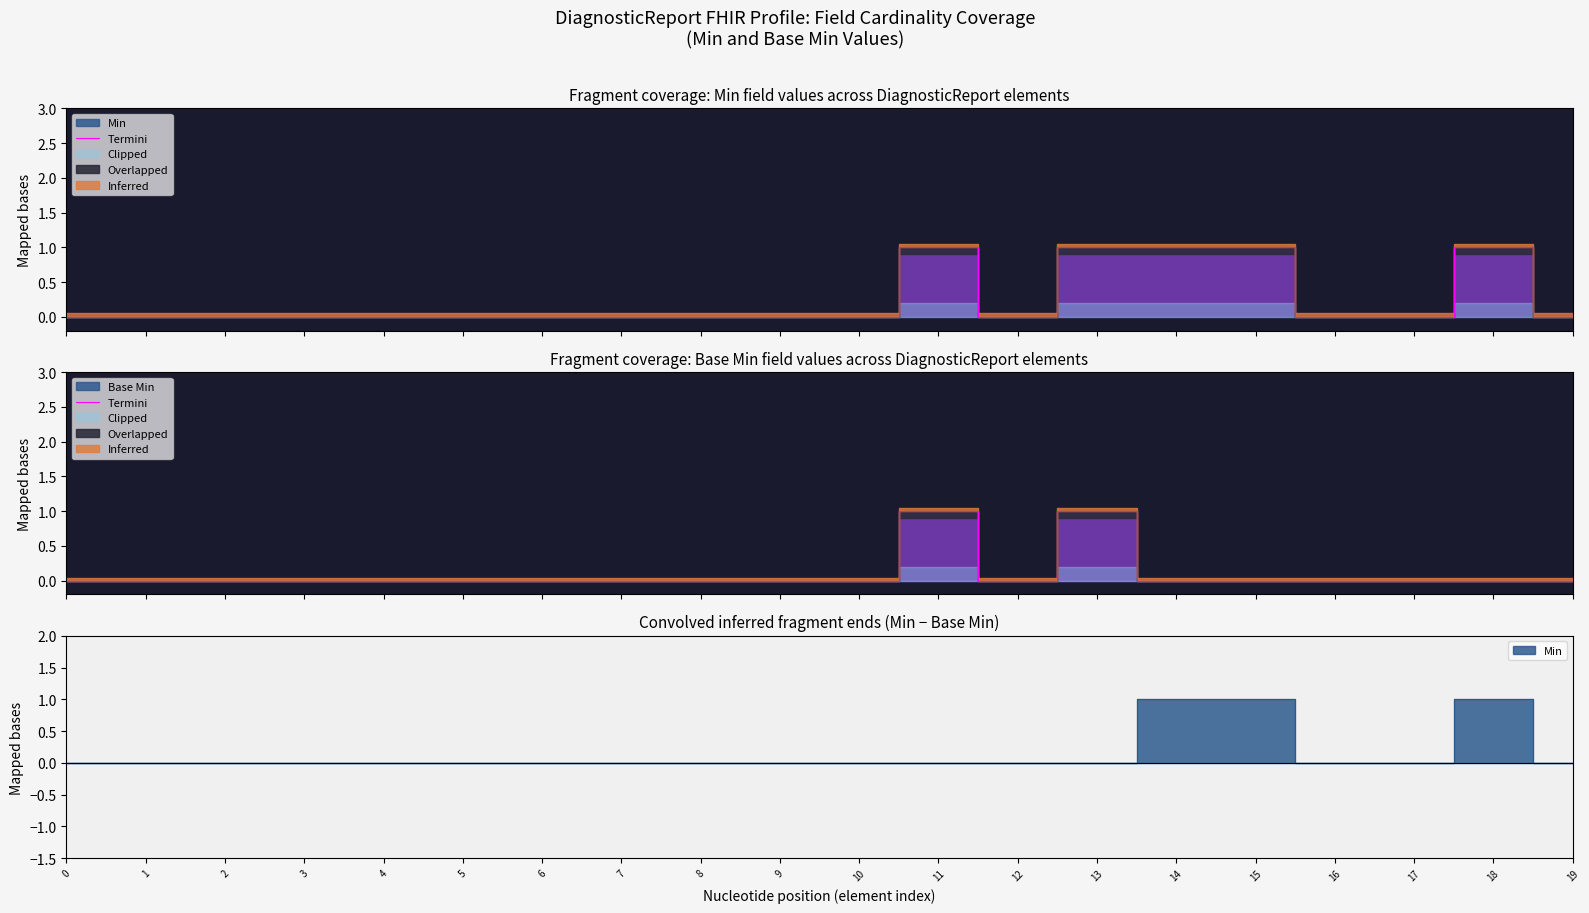

What is the sum of all values?

2